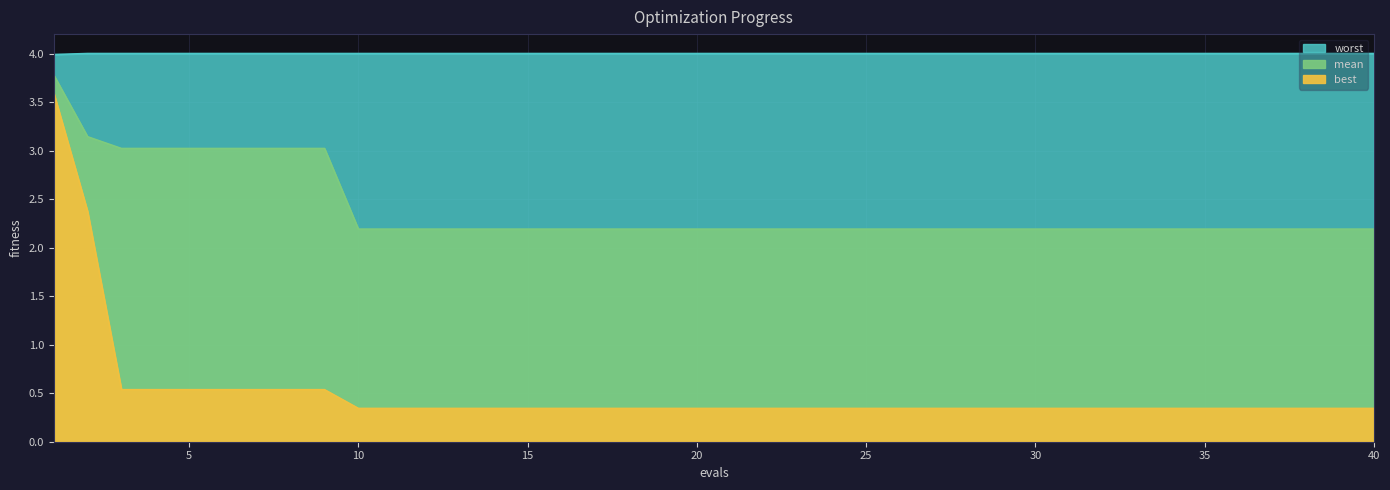

What is the difference between the maximum and second lowest values in the best series?

3.3